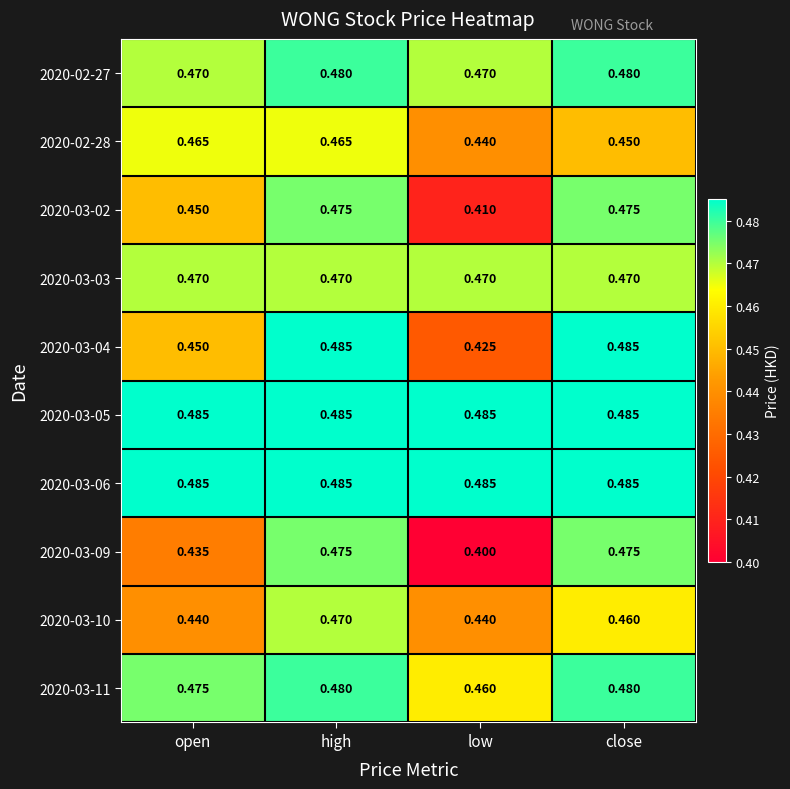

What is the minimum value shown in the chart?

0.4